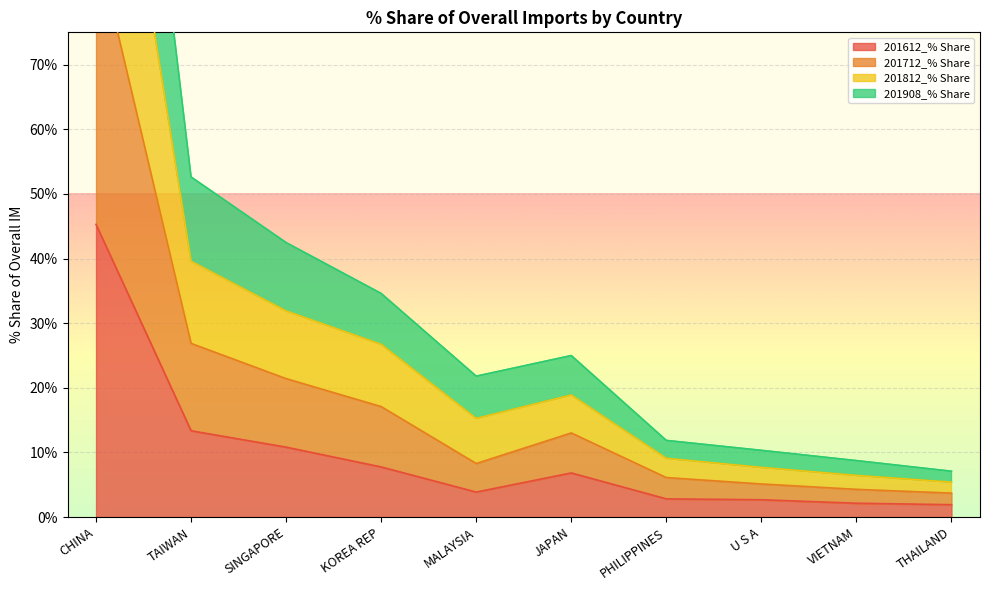

Where does the 201812_% Share series first go above 24?

CHINA